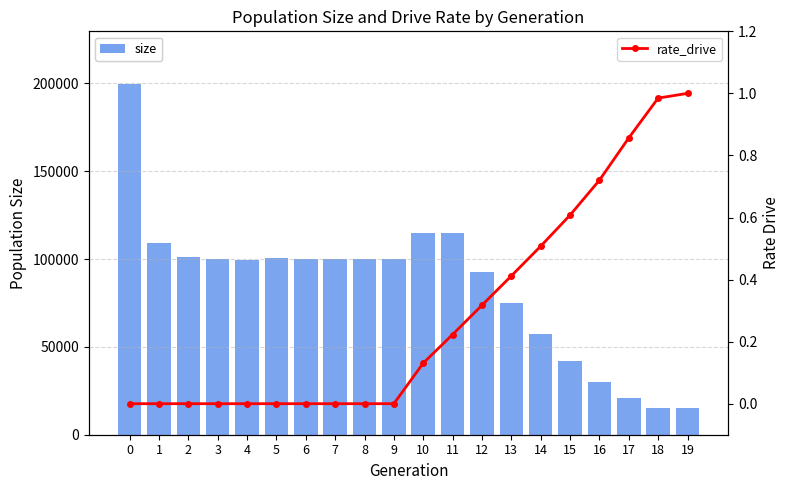

What is the spread (max minus min) of values at 7?

100028.0